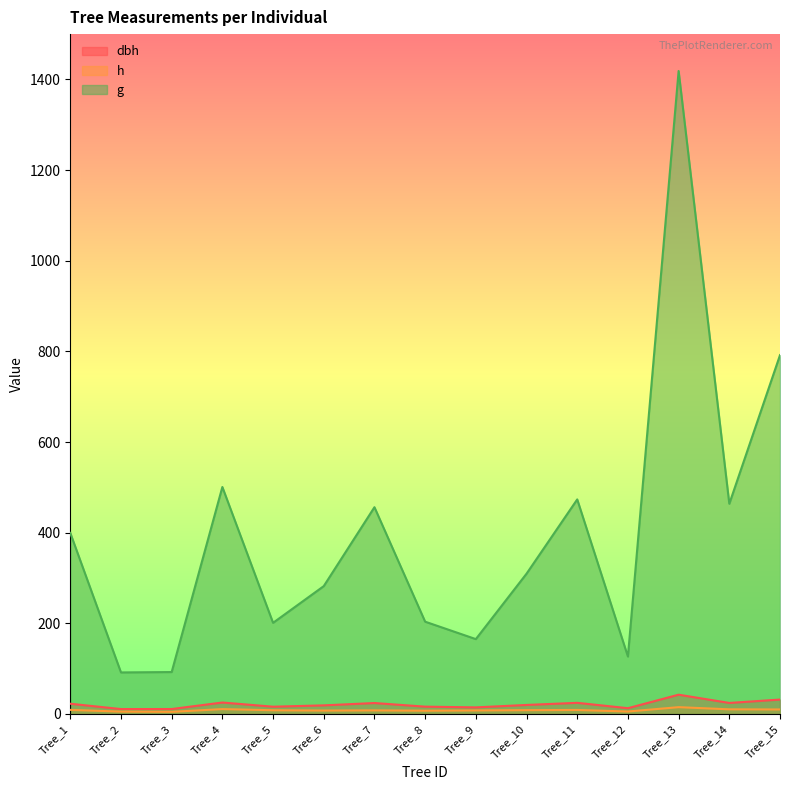

What is the sum of all dbh values?

314.8